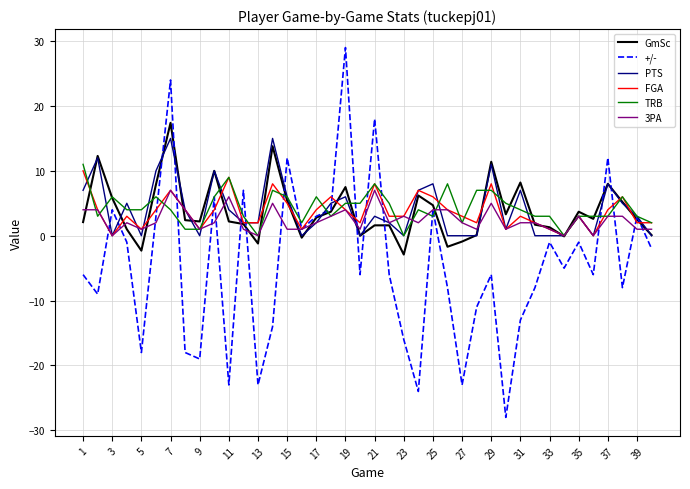

List the series in order of their peak value, highest first.

+/-, GmSc, PTS, TRB, FGA, 3PA